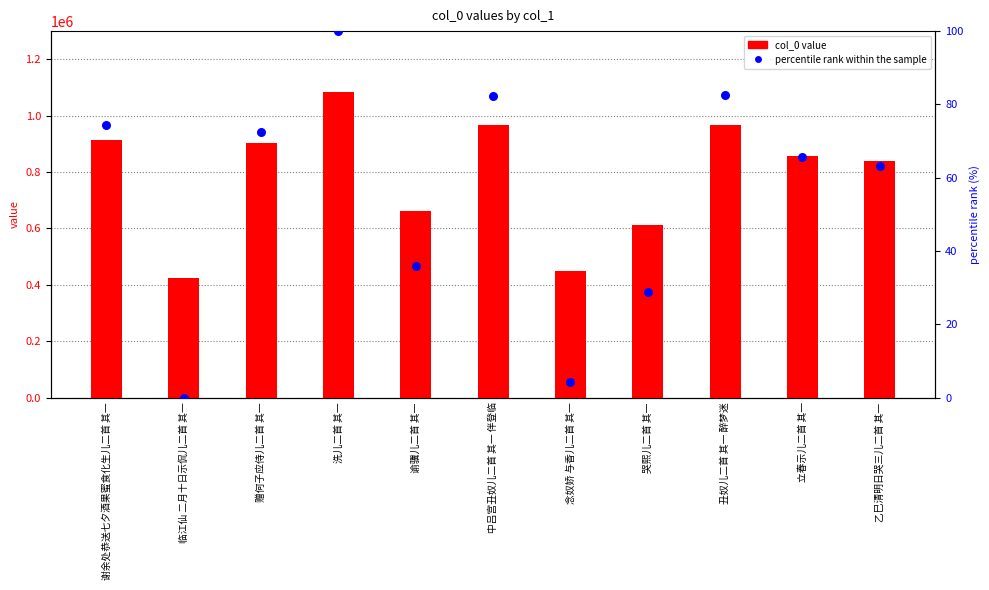

Which series contains the lowest Y value?

percentile rank within the sample